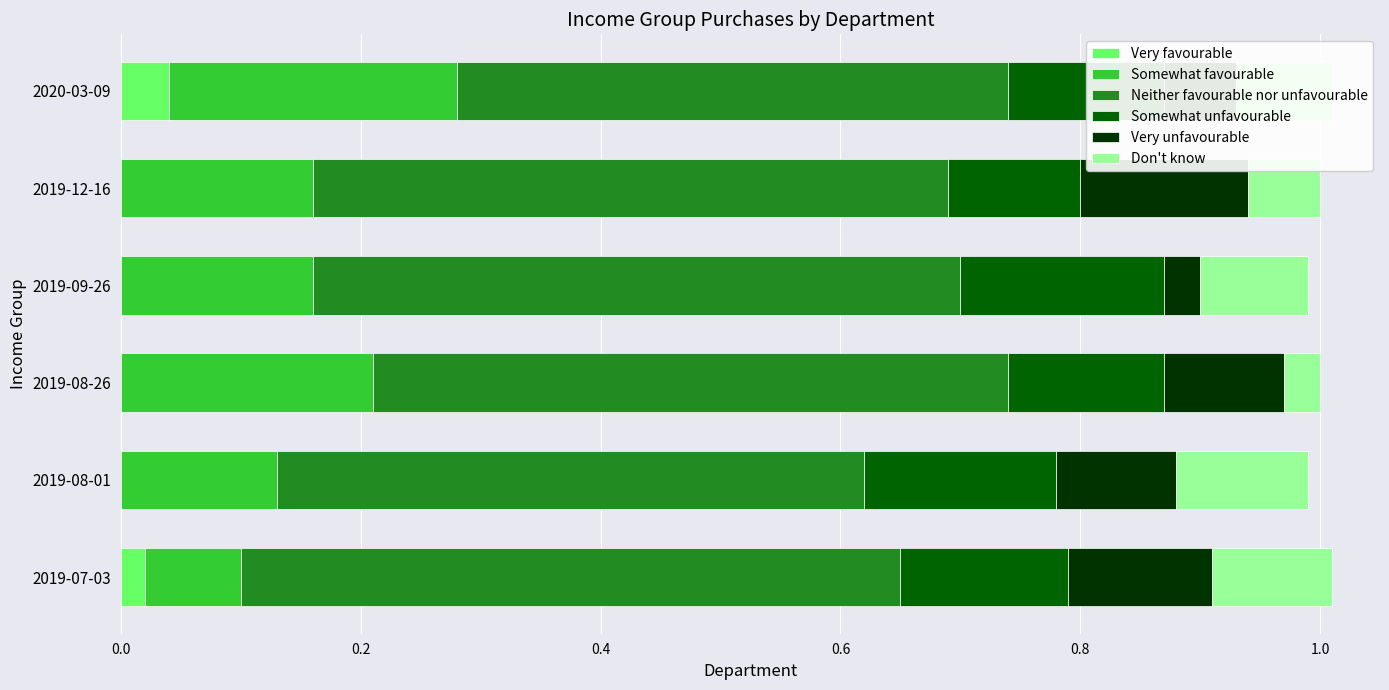

What are all the series names shown in the legend?

Very favourable, Somewhat favourable, Neither favourable nor unfavourable, Somewhat unfavourable, Very unfavourable, Don't know